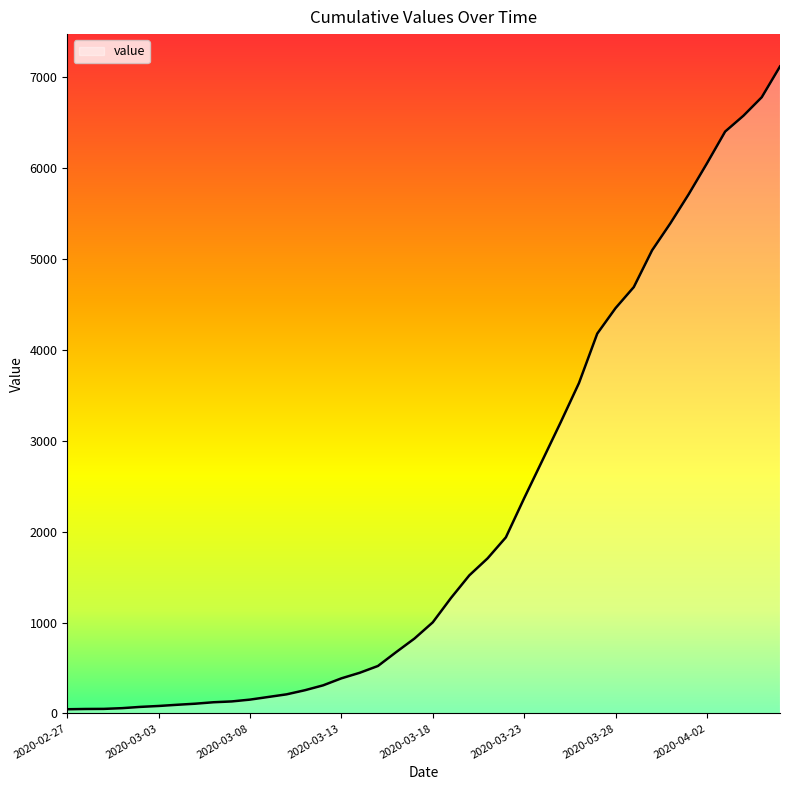

What is the maximum value shown in the chart?

7117